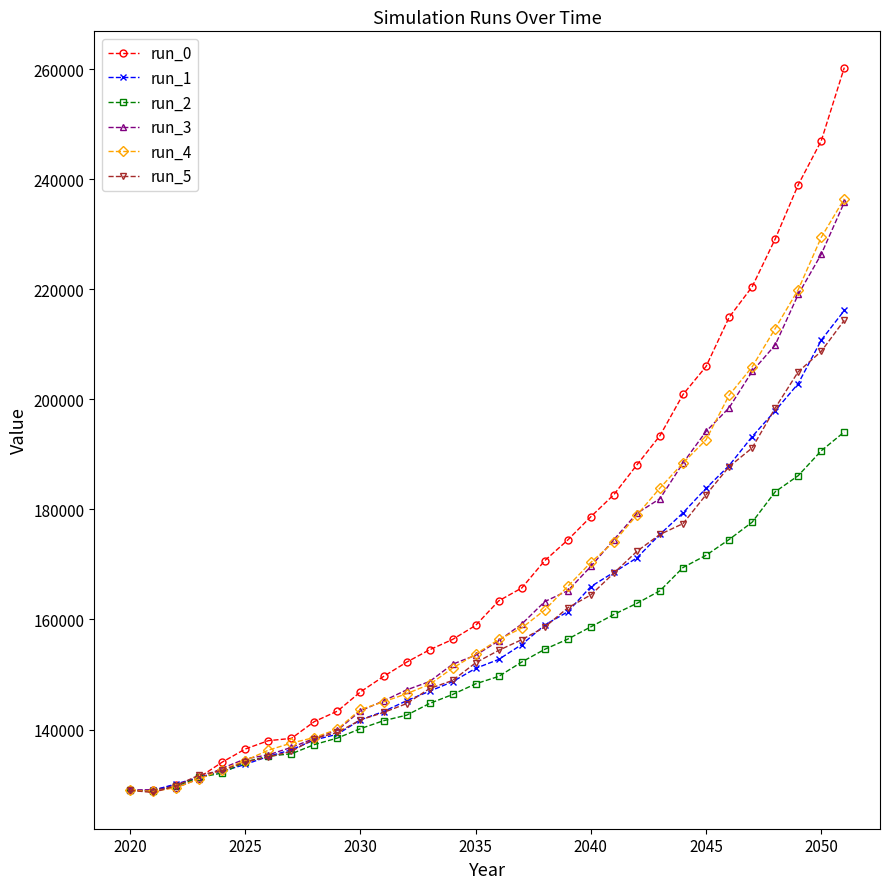

What is the value of the run_5 point at the 5th from the left?

132573.5